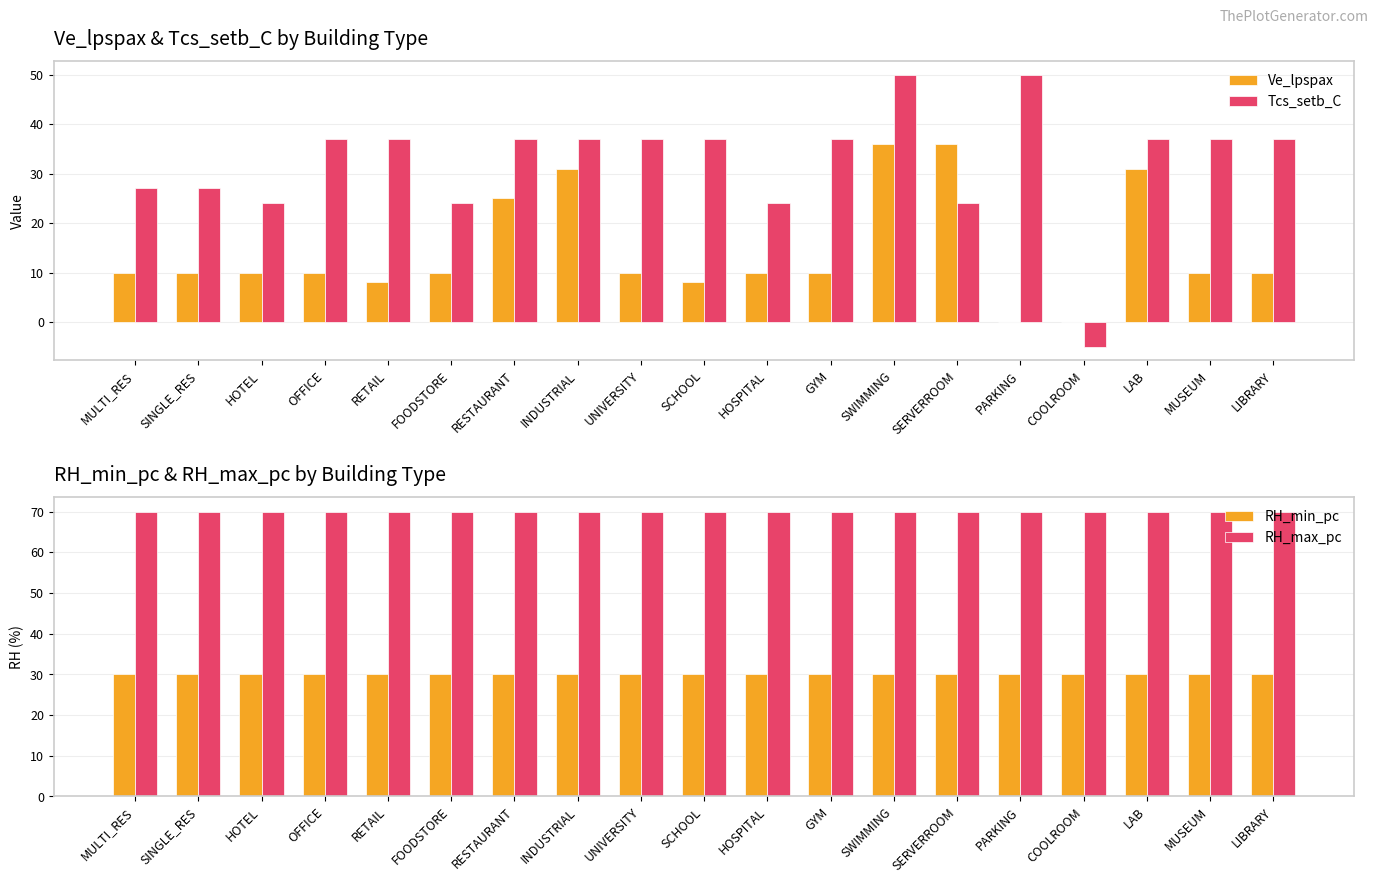

Reading left to right, what are all the values shown in this chart?

Ve_lpspax: MULTI_RES=10.0	SINGLE_RES=10.0	HOTEL=10.0	OFFICE=10.0	RETAIL=8.0	FOODSTORE=10.0	RESTAURANT=25.1	INDUSTRIAL=31.0	UNIVERSITY=10.0	SCHOOL=8.0	HOSPITAL=10.0	GYM=10.0	SWIMMING=36.0	SERVERROOM=36.0	PARKING=0.0	COOLROOM=0.0	LAB=31.0	MUSEUM=10.0	LIBRARY=10.0
Tcs_setb_C: MULTI_RES=27.0	SINGLE_RES=27.0	HOTEL=24.0	OFFICE=37.0	RETAIL=37.0	FOODSTORE=24.0	RESTAURANT=37.0	INDUSTRIAL=37.0	UNIVERSITY=37.0	SCHOOL=37.0	HOSPITAL=24.0	GYM=37.0	SWIMMING=50.0	SERVERROOM=24.0	PARKING=50.0	COOLROOM=-5.0	LAB=37.0	MUSEUM=37.0	LIBRARY=37.0
RH_min_pc: MULTI_RES=30.0	SINGLE_RES=30.0	HOTEL=30.0	OFFICE=30.0	RETAIL=30.0	FOODSTORE=30.0	RESTAURANT=30.0	INDUSTRIAL=30.0	UNIVERSITY=30.0	SCHOOL=30.0	HOSPITAL=30.0	GYM=30.0	SWIMMING=30.0	SERVERROOM=30.0	PARKING=30.0	COOLROOM=30.0	LAB=30.0	MUSEUM=30.0	LIBRARY=30.0
RH_max_pc: MULTI_RES=70.0	SINGLE_RES=70.0	HOTEL=70.0	OFFICE=70.0	RETAIL=70.0	FOODSTORE=70.0	RESTAURANT=70.0	INDUSTRIAL=70.0	UNIVERSITY=70.0	SCHOOL=70.0	HOSPITAL=70.0	GYM=70.0	SWIMMING=70.0	SERVERROOM=70.0	PARKING=70.0	COOLROOM=70.0	LAB=70.0	MUSEUM=70.0	LIBRARY=70.0